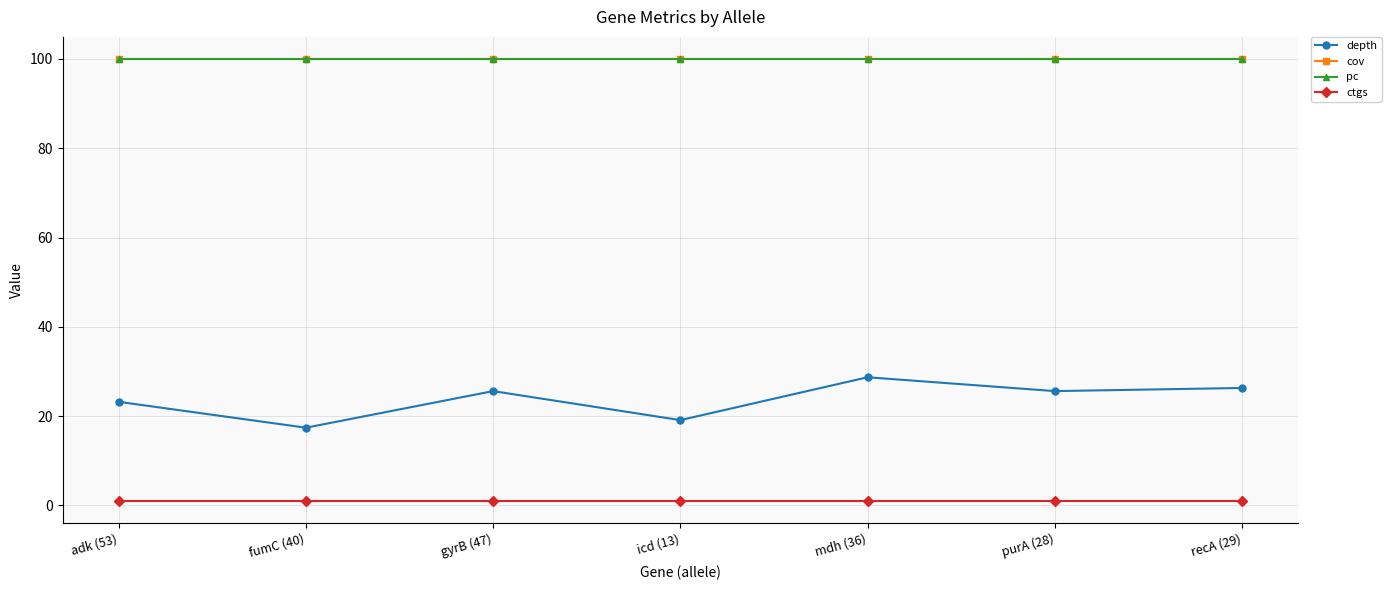

At which label is depth closest to 23?

adk (53)